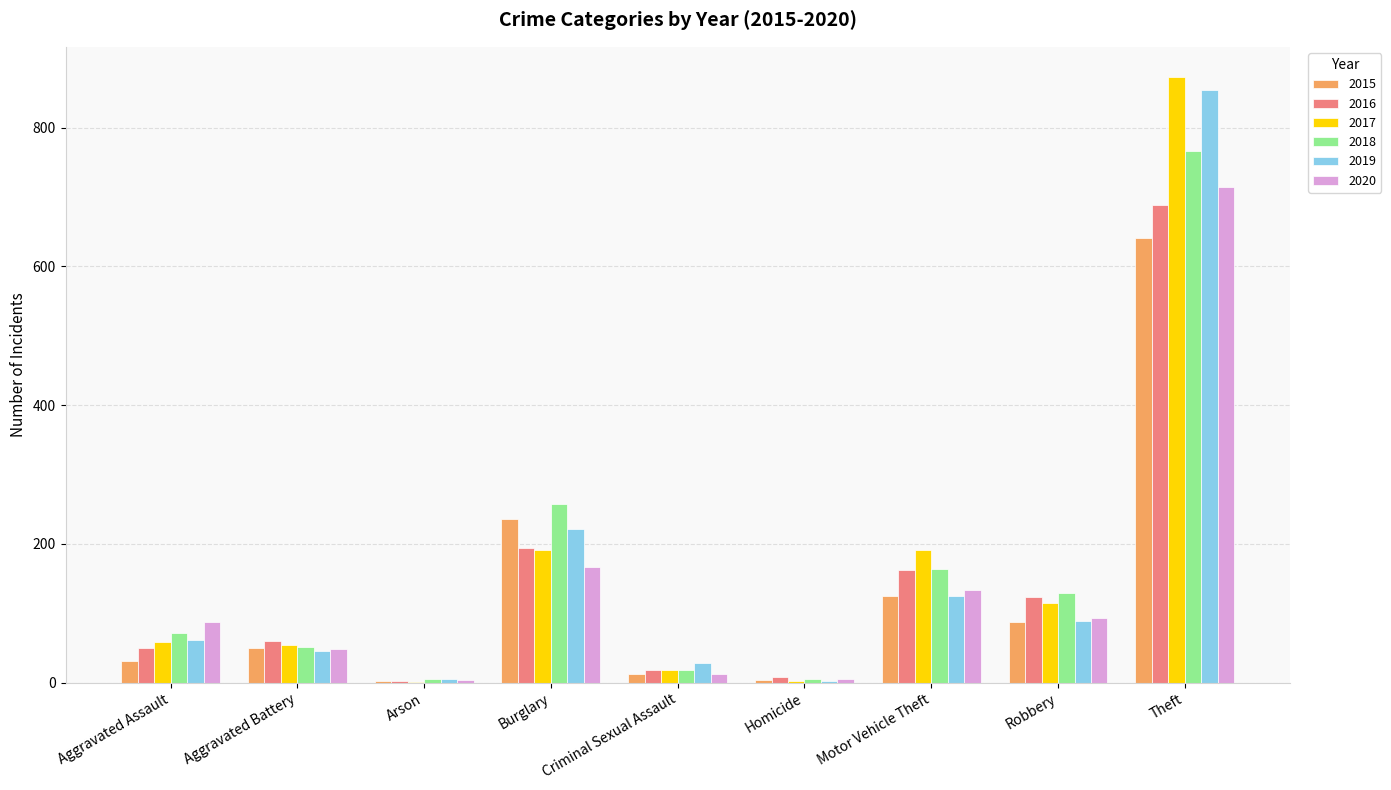

What is the sum of all 2020 values?

1268